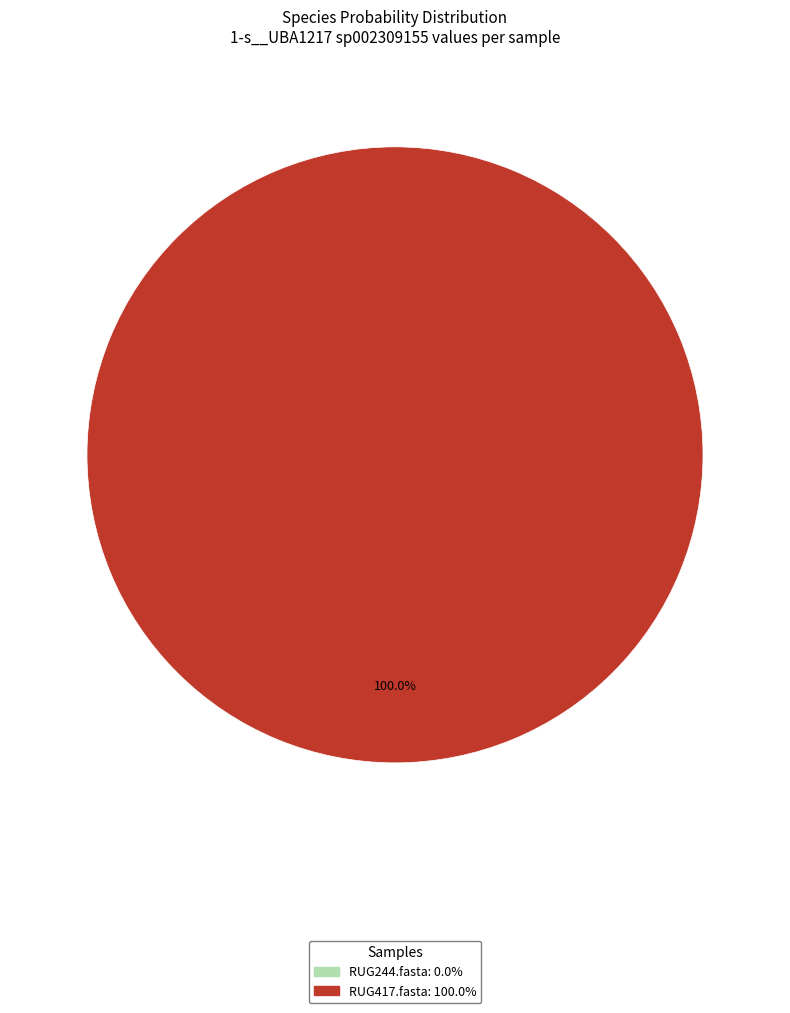

Is there any slice that represents more than half of the pie?

Yes